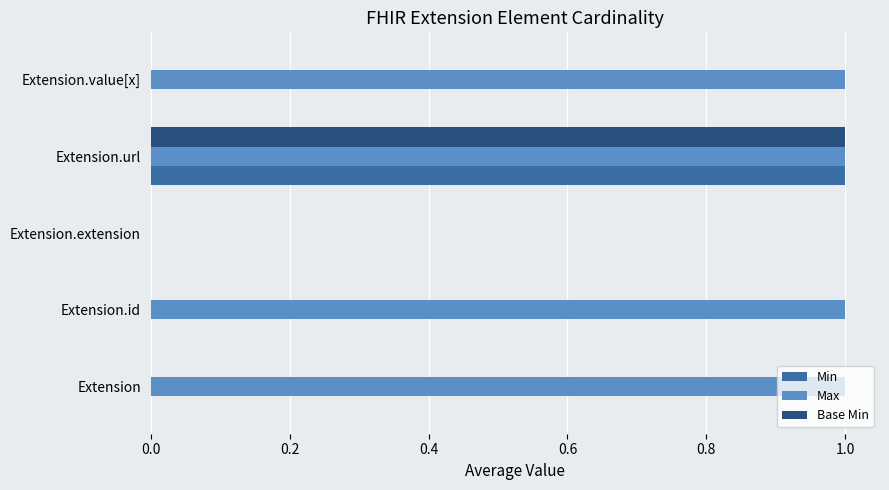

The value of Base Min at Extension.value[x] is 0. True or false?

True